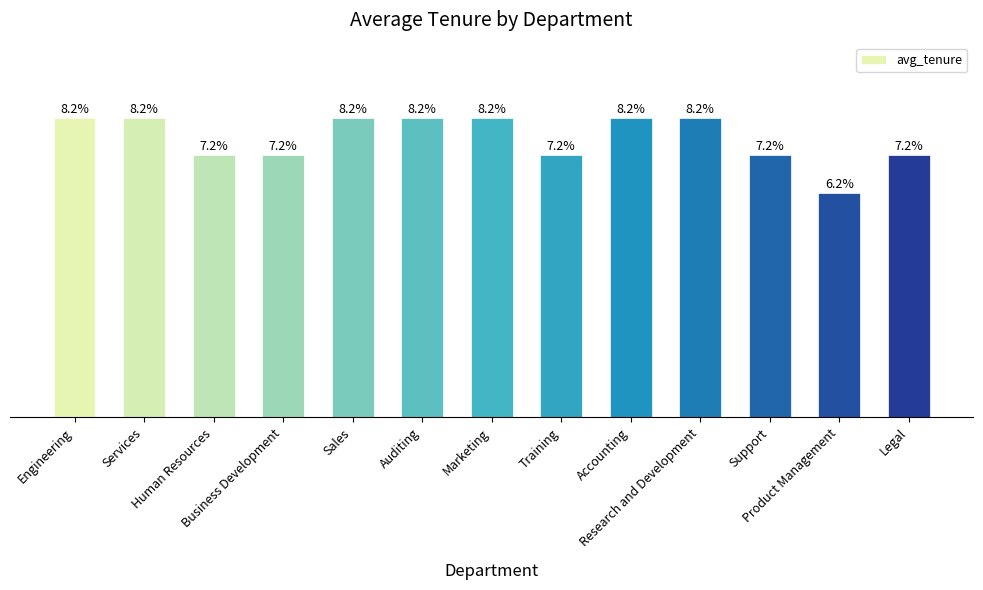

What is the difference between the values at Services and Support?

1